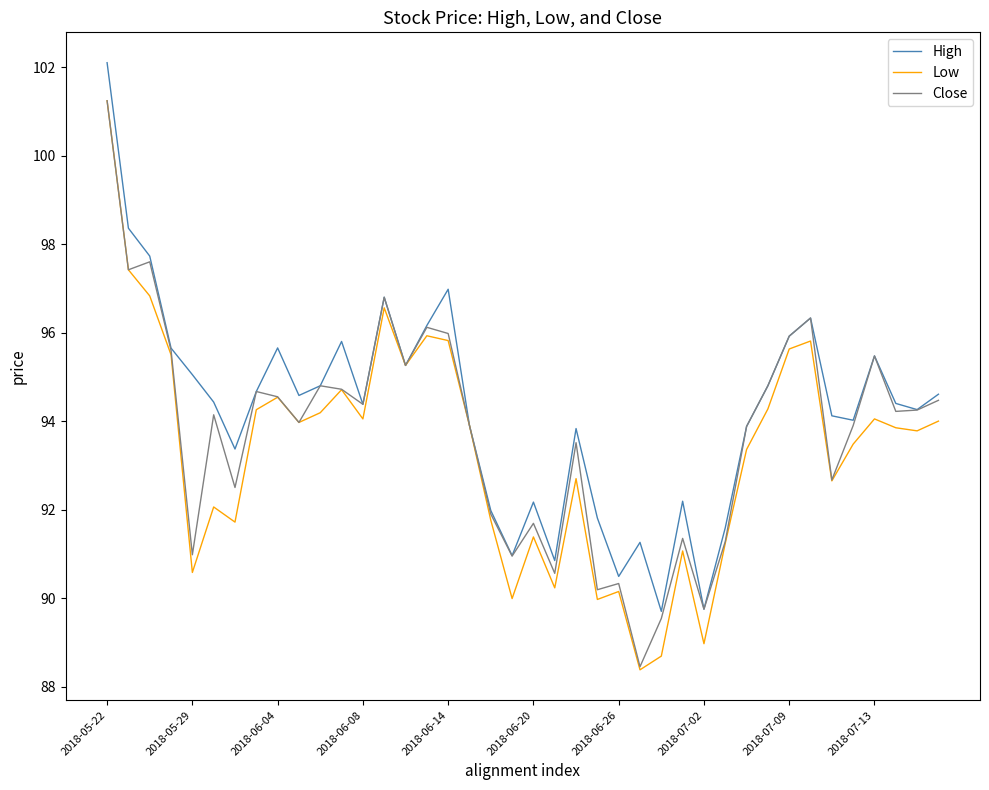

What is the minimum value for Low?

88.4